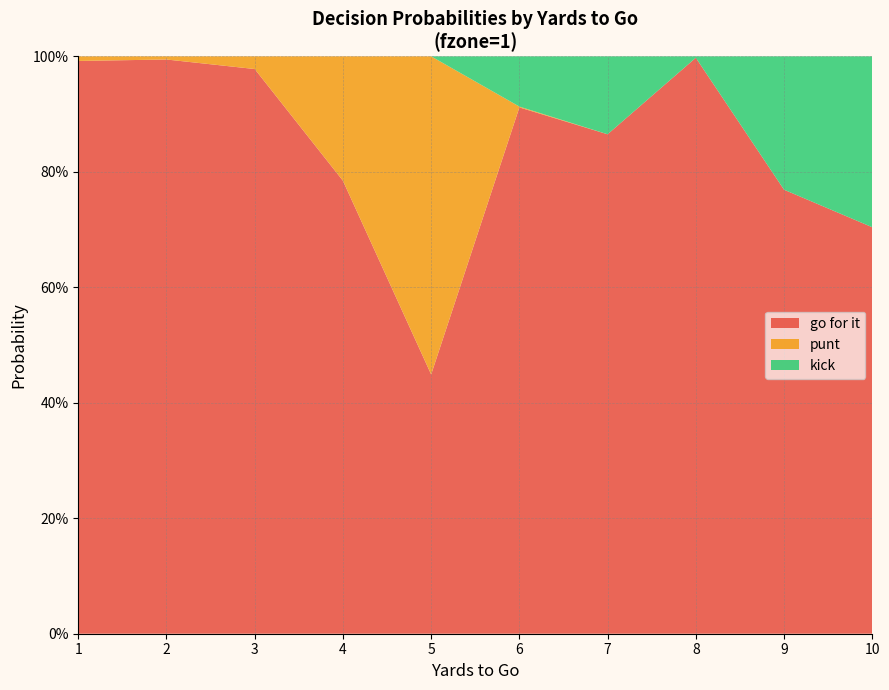

What are all the series names shown in the legend?

go for it, punt, kick